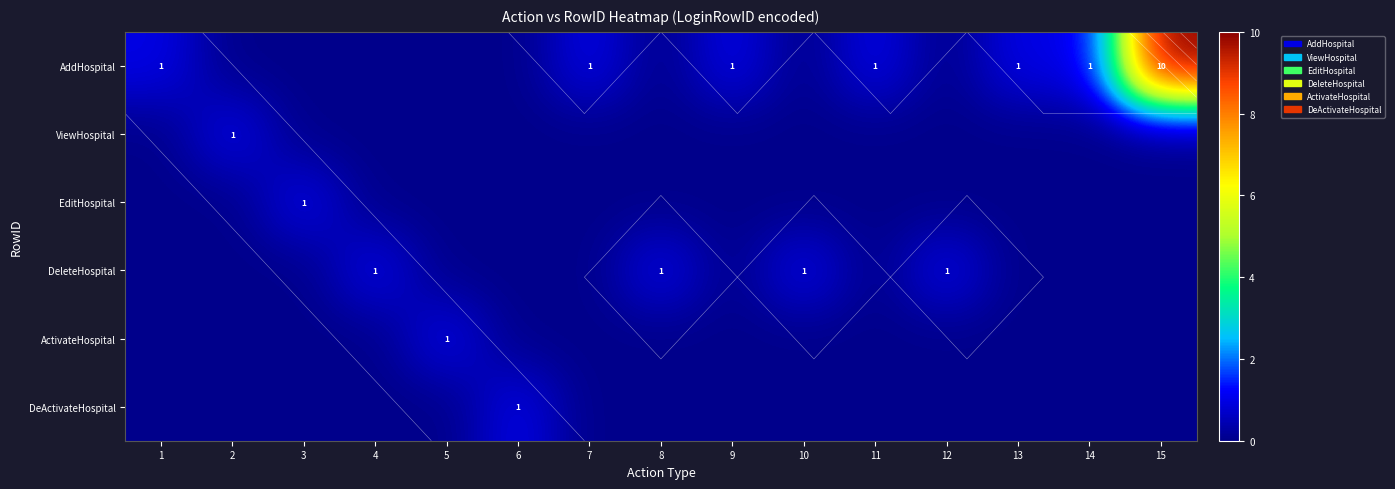

True or false: DeleteHospital has a value of -1 at 15.

False